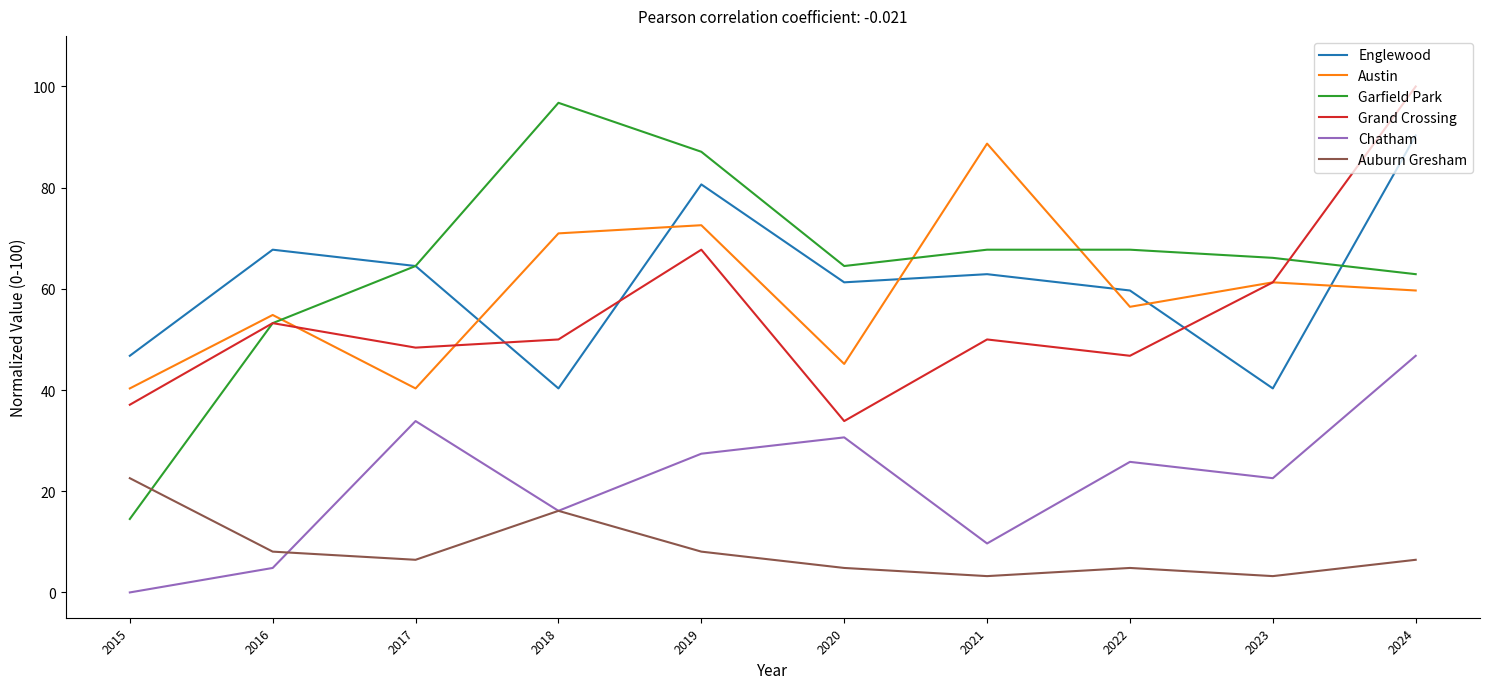

At which label is Englewood closest to 65?

2017